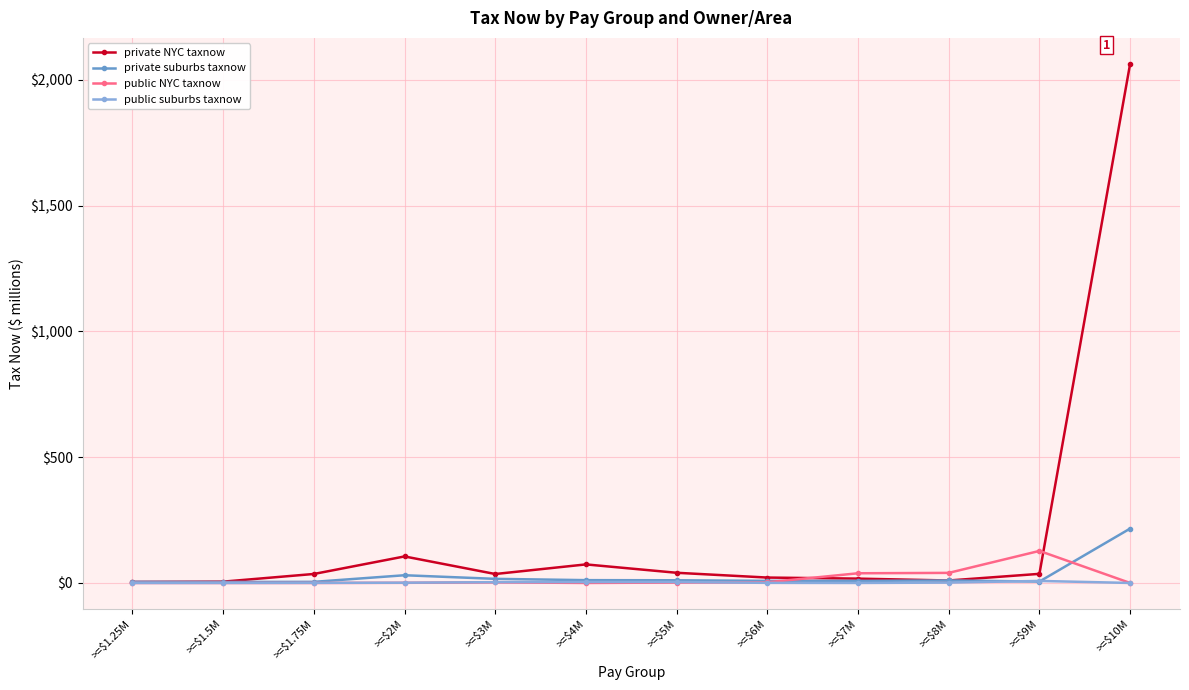

At which category does the chart reach its peak across all series?

>=$10M